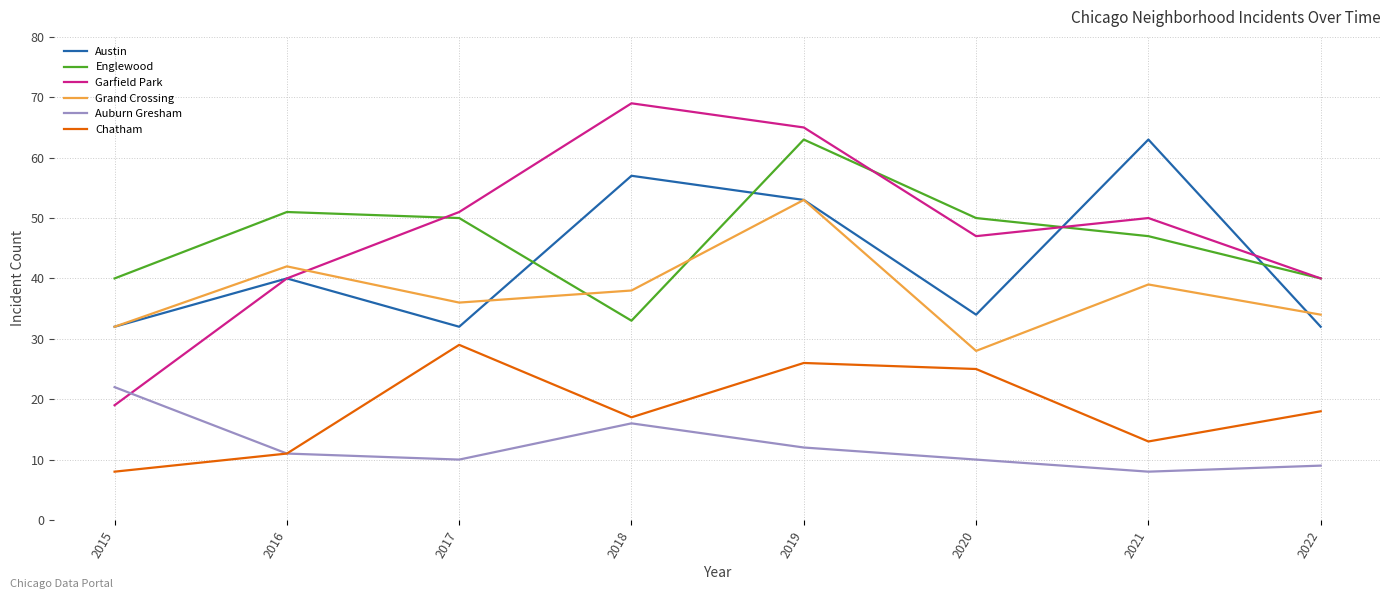

At which category does Auburn Gresham reach its first local valley?

2017